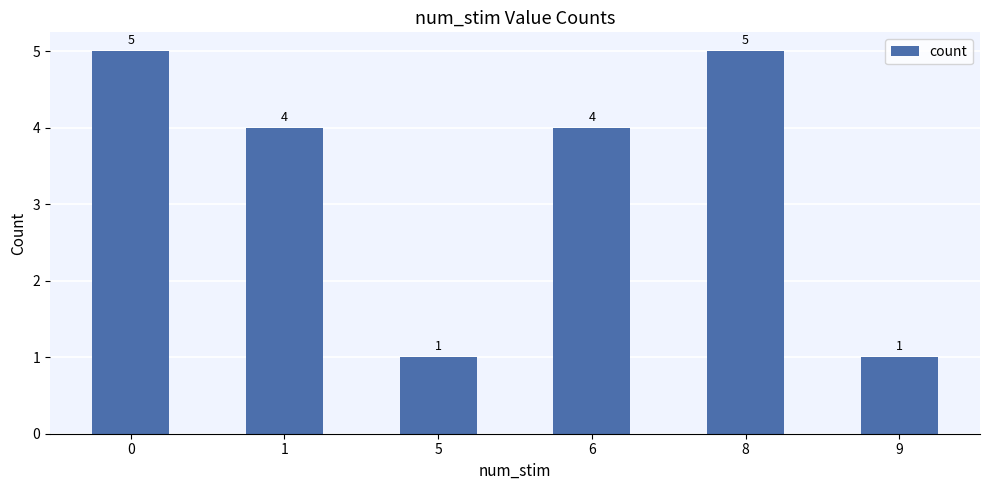

What value does the data have at 1?

4